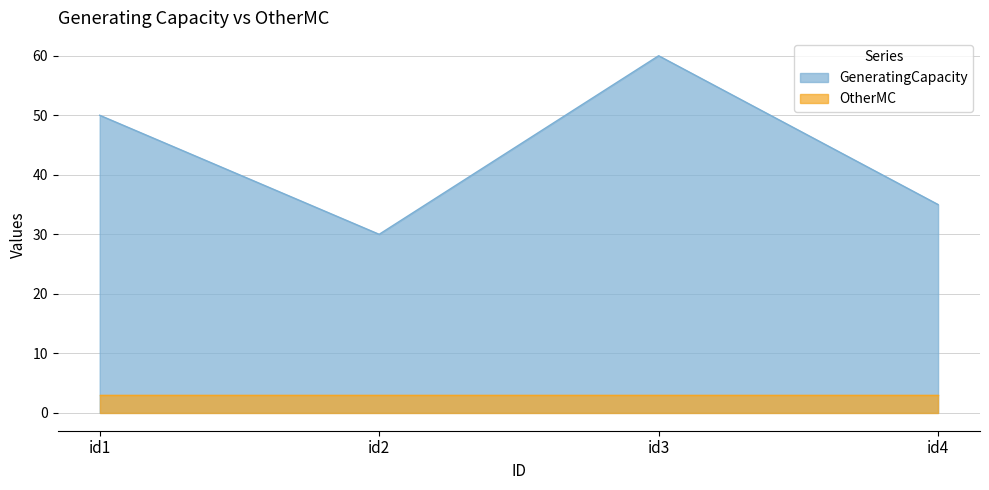

True or false: GeneratingCapacity and OtherMC intersect in this chart.

False